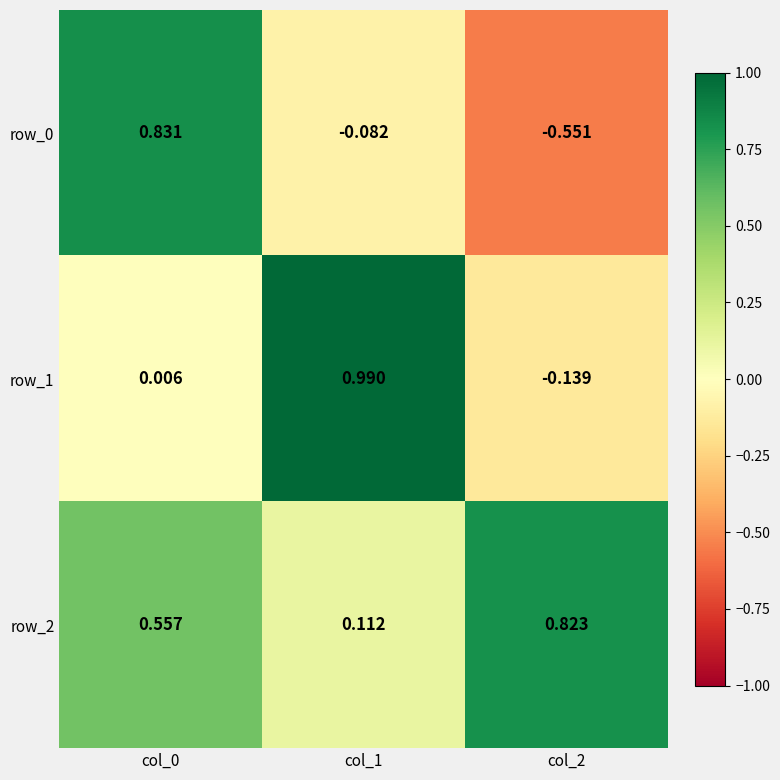

Is the value of row_1 at col_2 greater than the value of row_2 at col_2?

No